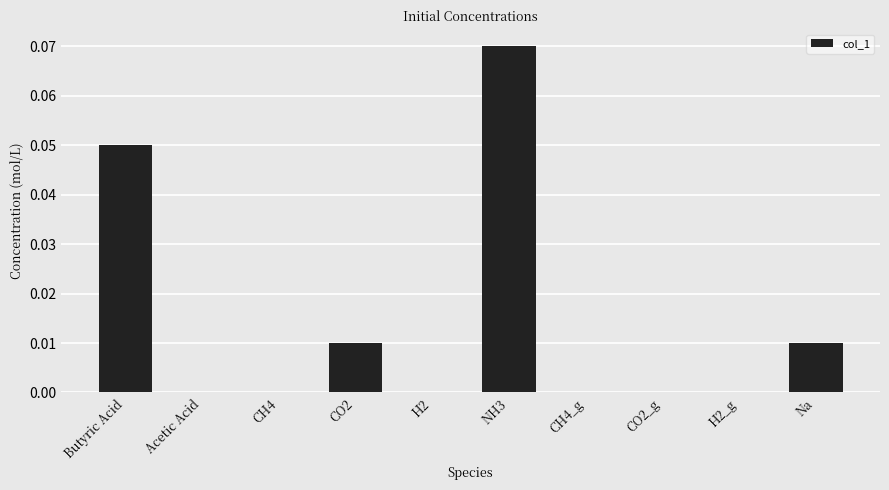

Does the chart contain stacked bars?

No